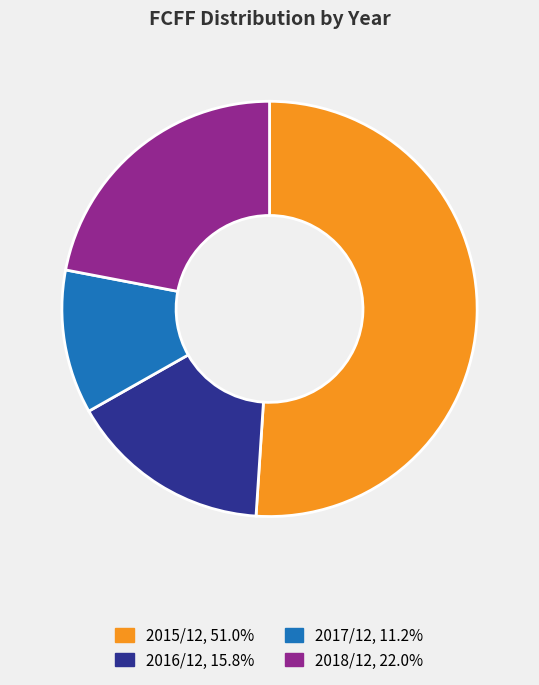

What is the smallest slice in the pie chart?

2017/12